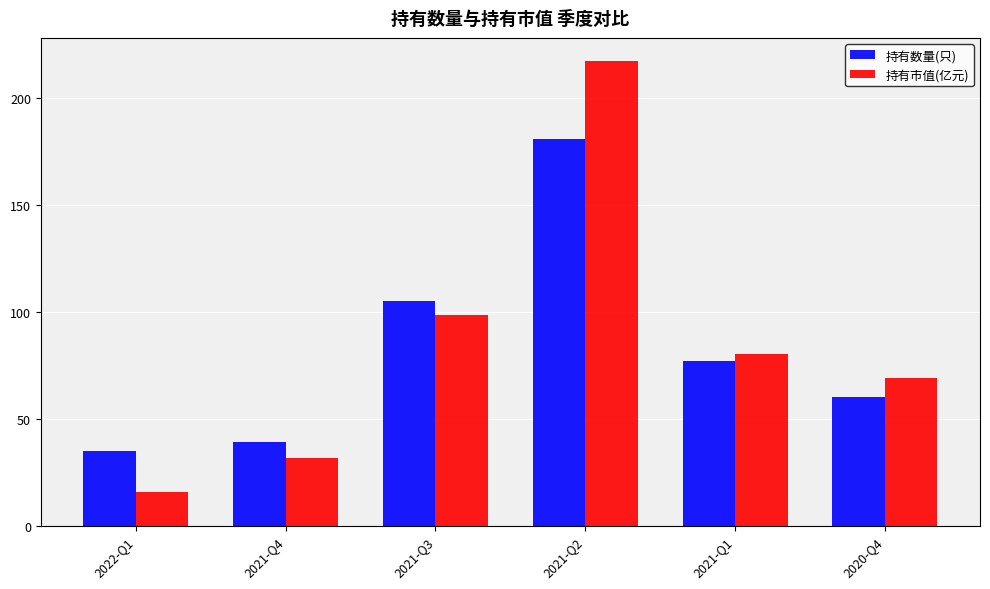

What is the sum of all 持有市值(亿元) values?

512.9